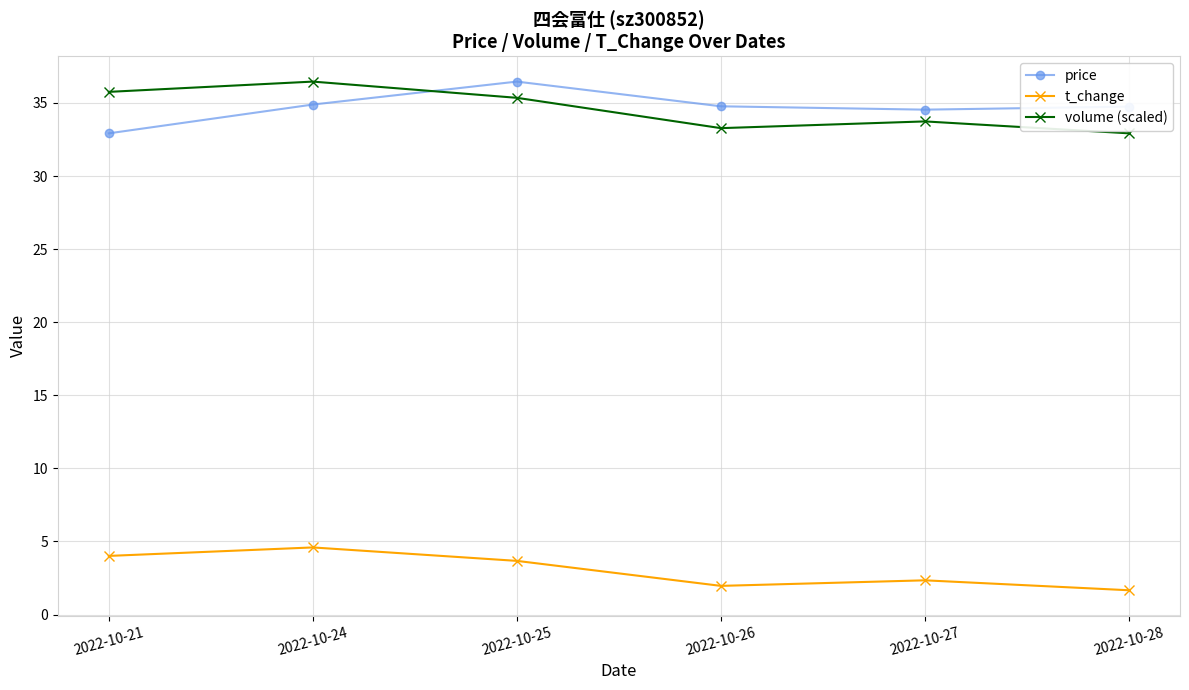

Which series changed the most between 2022-10-25 and 2022-10-27?

price